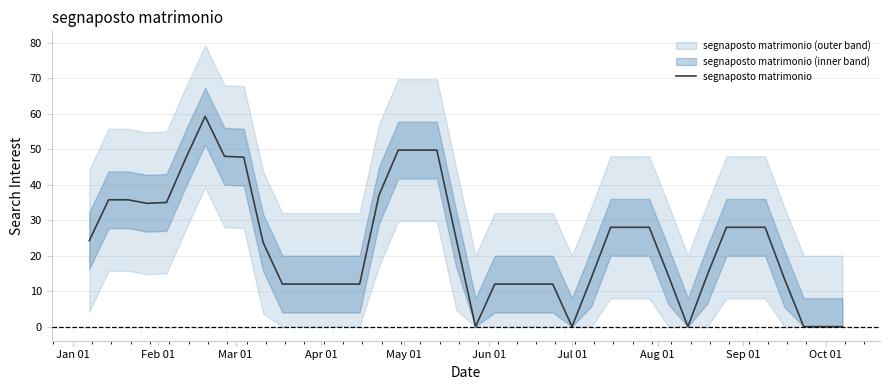

How many lines are shown in the chart?

1